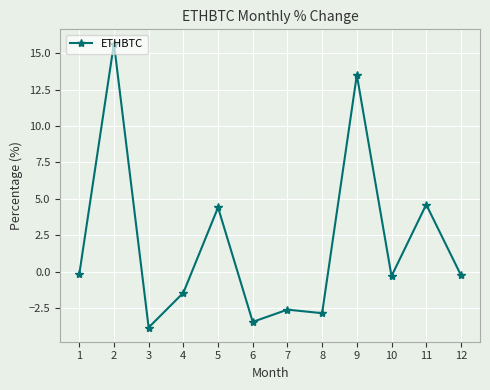

What is the value of the 8th point from the left?

-2.8